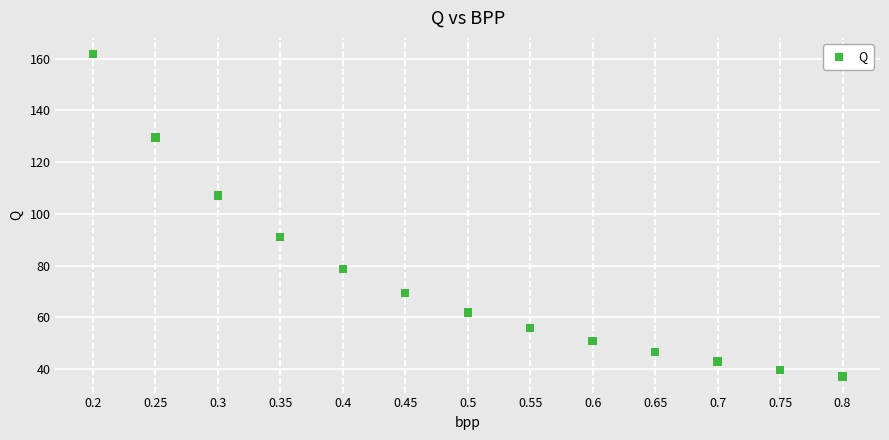

What is the range of X values (max minus min)?

0.6